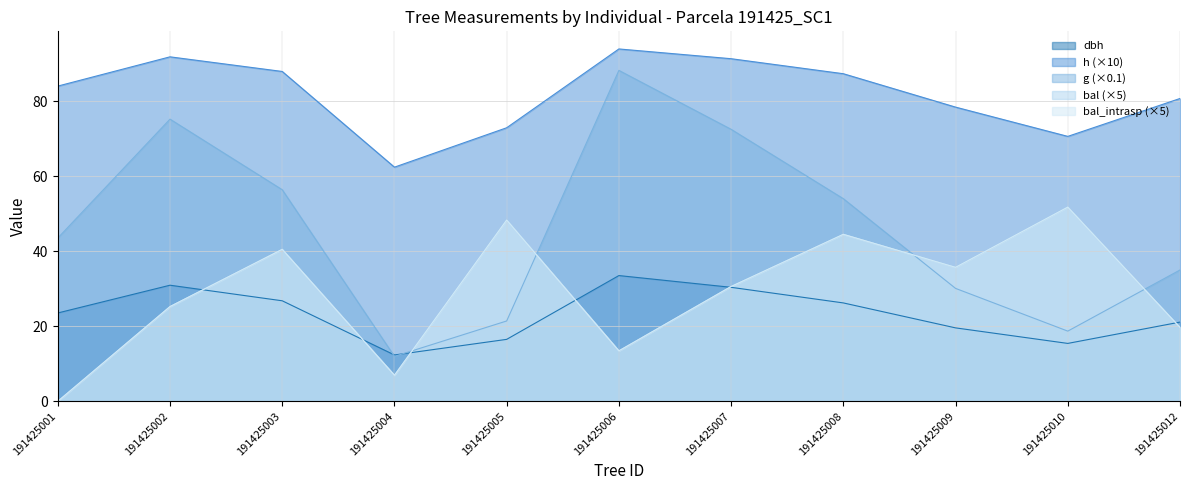

What is the difference between the highest and lowest values at 191425009?

58.8